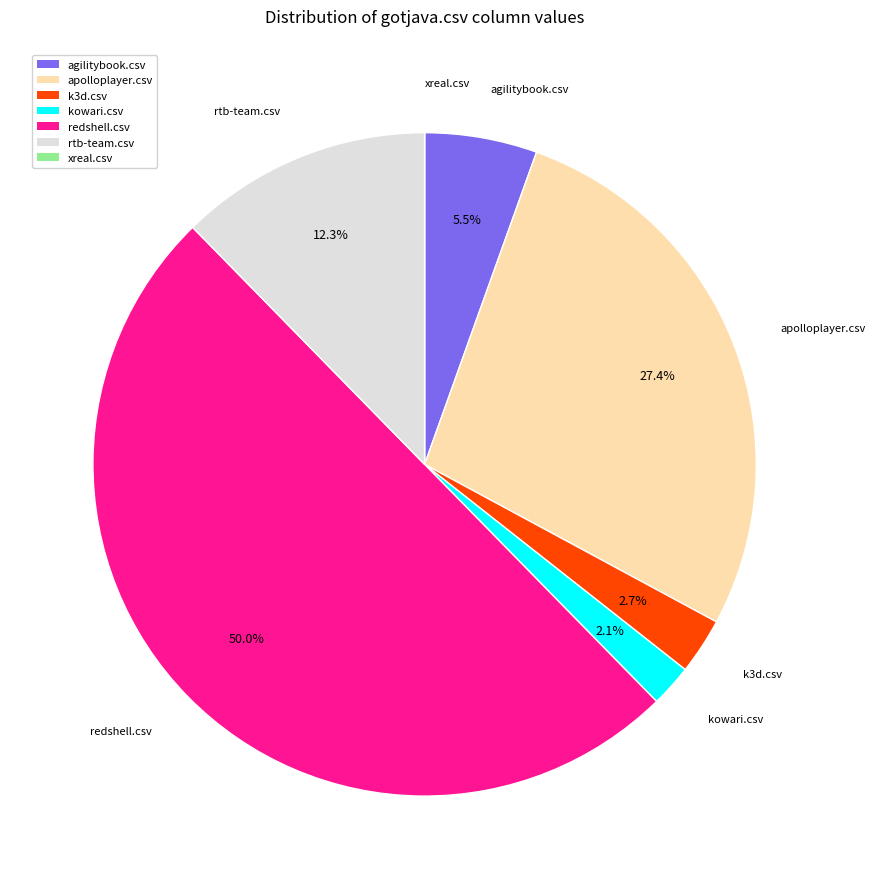

Is it true that rtb-team.csv is 12% of the pie?

True